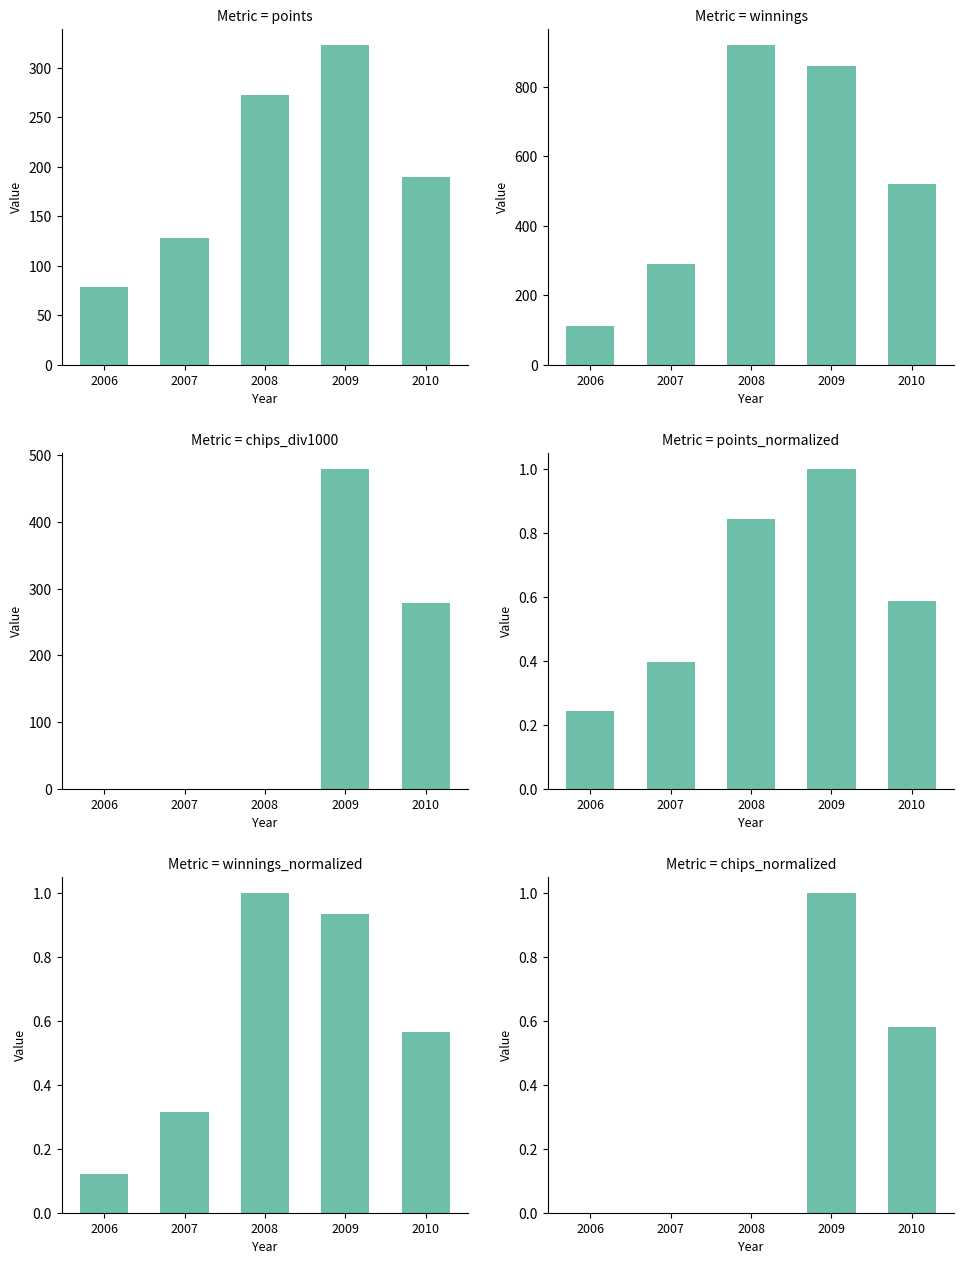

Reading left to right, list all the values displayed in this chart.

Points: 78.0	128.0	272.0	323.0	190.0
Winnings: 110.0	290.0	920.0	860.0	520.0
Chips (÷1000): 0.0	0.0	0.0	479.5	278.3
Points (normalized): 0.2	0.4	0.8	1.0	0.6
Winnings (normalized): 0.1	0.3	1.0	0.9	0.6
Chips (normalized): 0.0	0.0	0.0	1.0	0.6